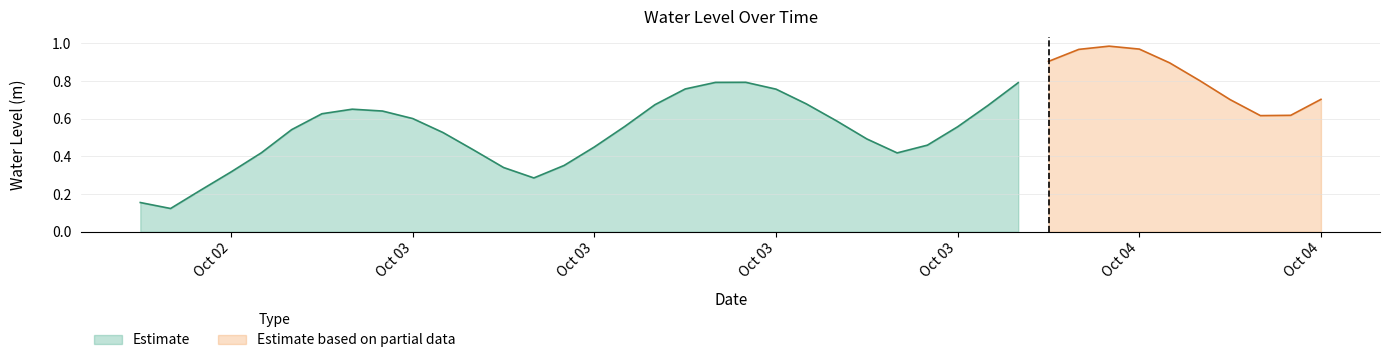

What position from the right is 2024-10-03 06:00:00?

28